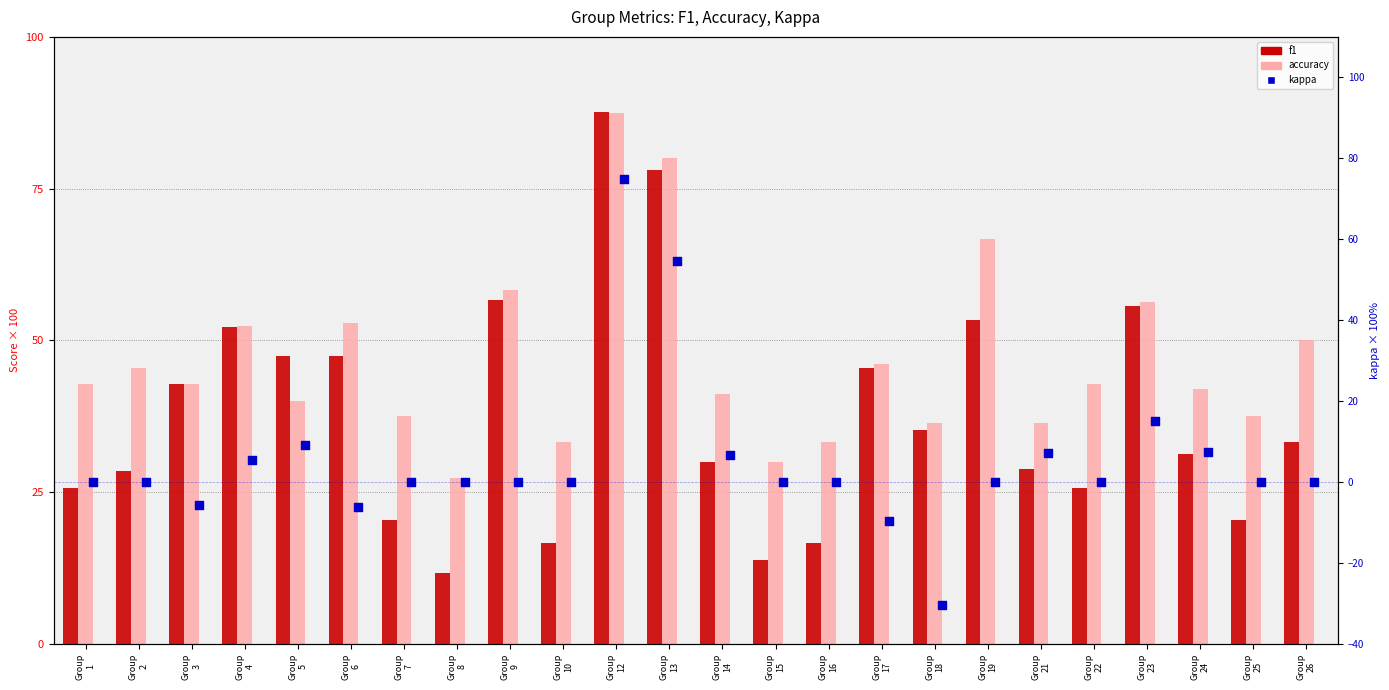

Which series has the widest spread of Y values?

kappa